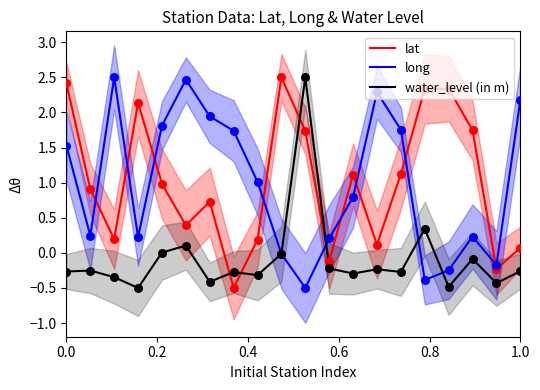

Which series has the widest spread of Y values?

lat